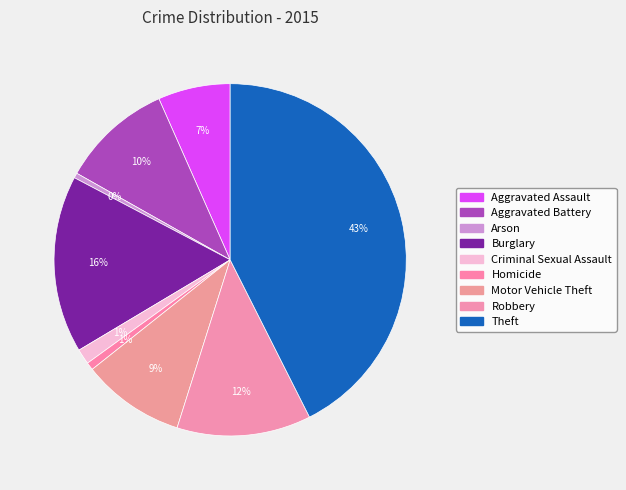

The Criminal Sexual Assault slice represents 15% of the pie. True or false?

False